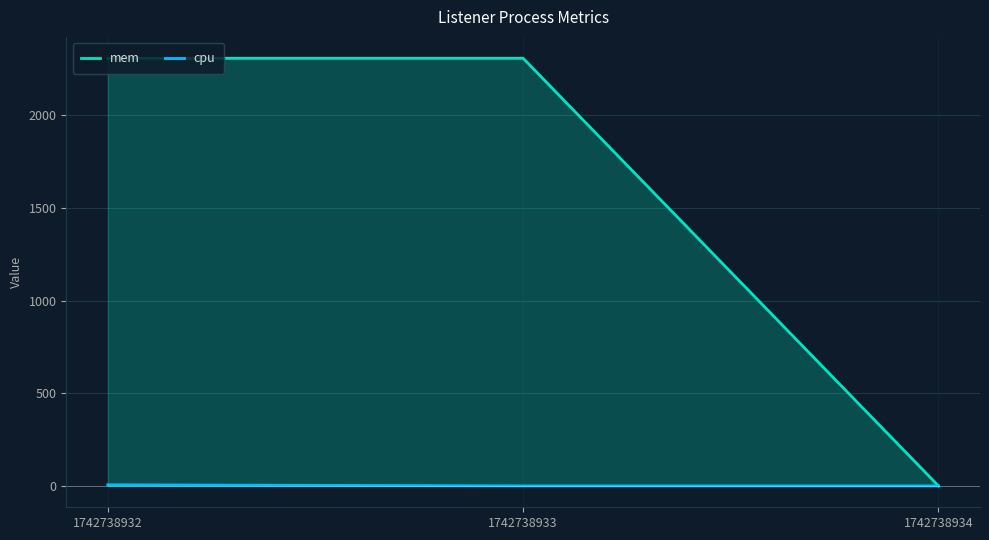

True or false: mem has a value of 3433.2 at 1742738932.

False